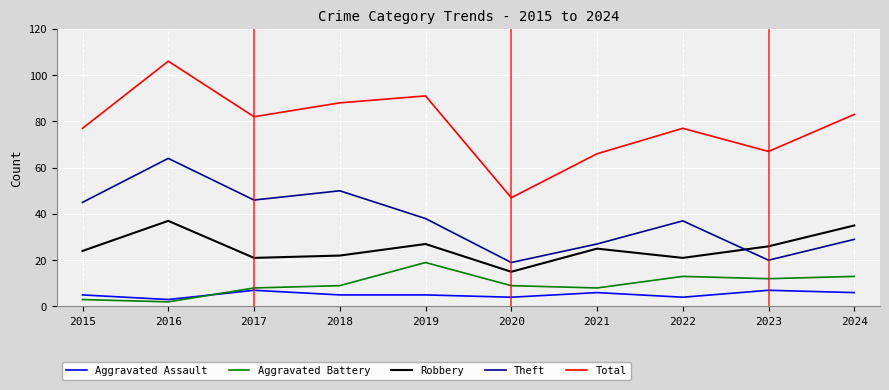

Between 2021 and 2022, which series saw the biggest shift?

Total